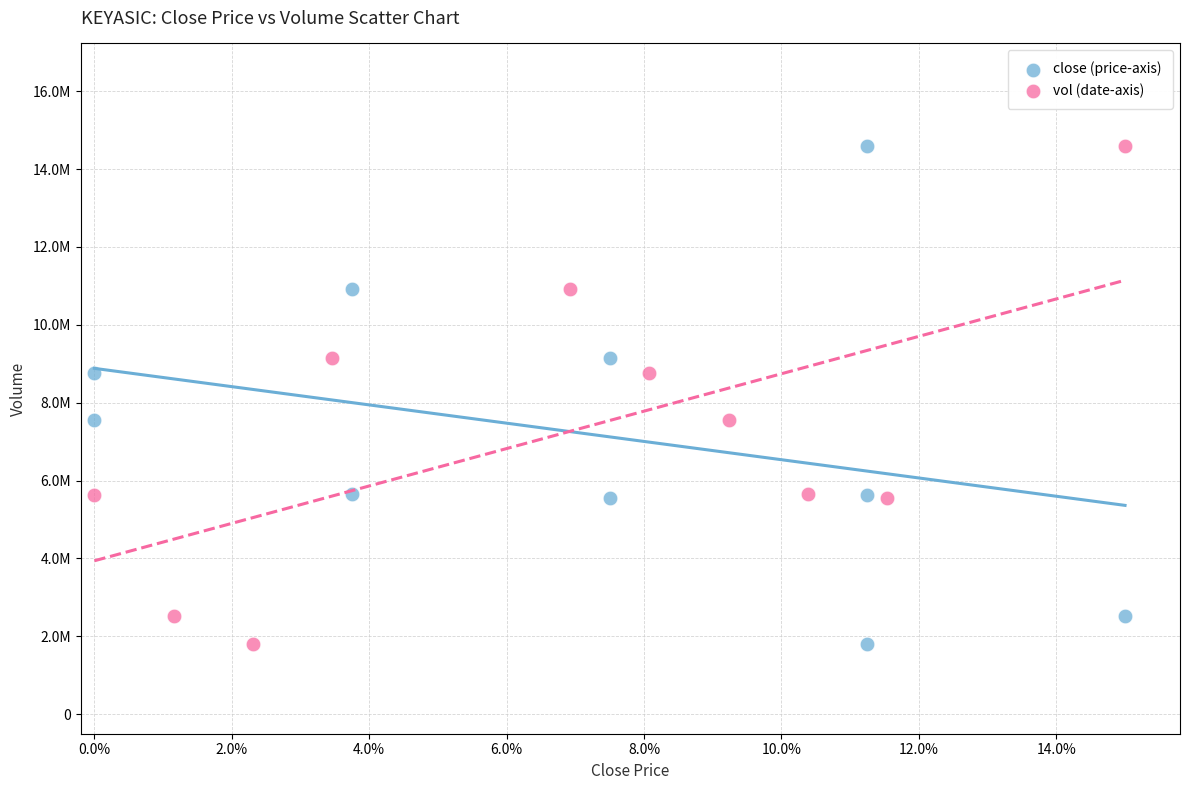

What are all the series names shown in the legend?

close (price-axis), vol (date-axis)